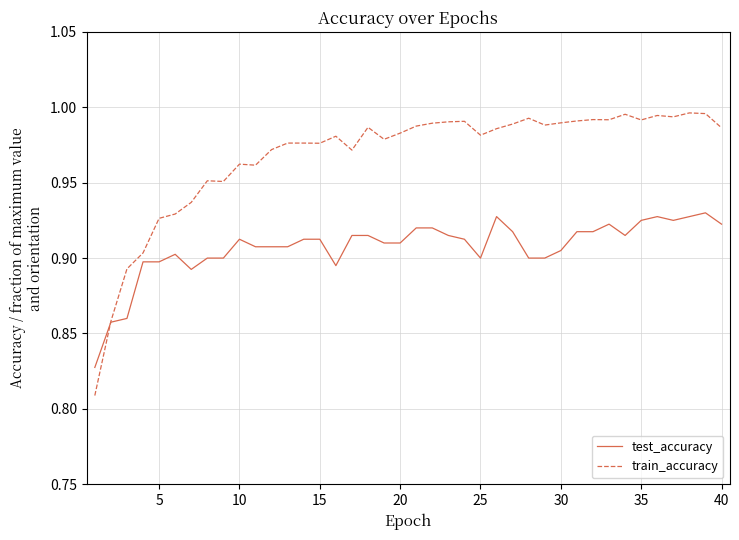

List the series in order of their peak value, highest first.

train_accuracy, test_accuracy